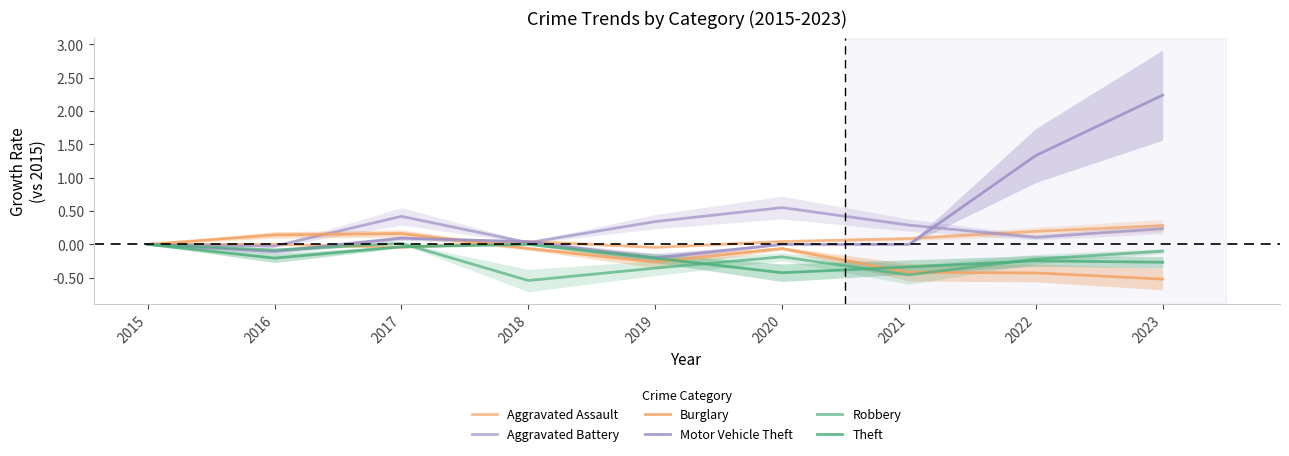

What is the maximum value for Aggravated Battery?

0.6